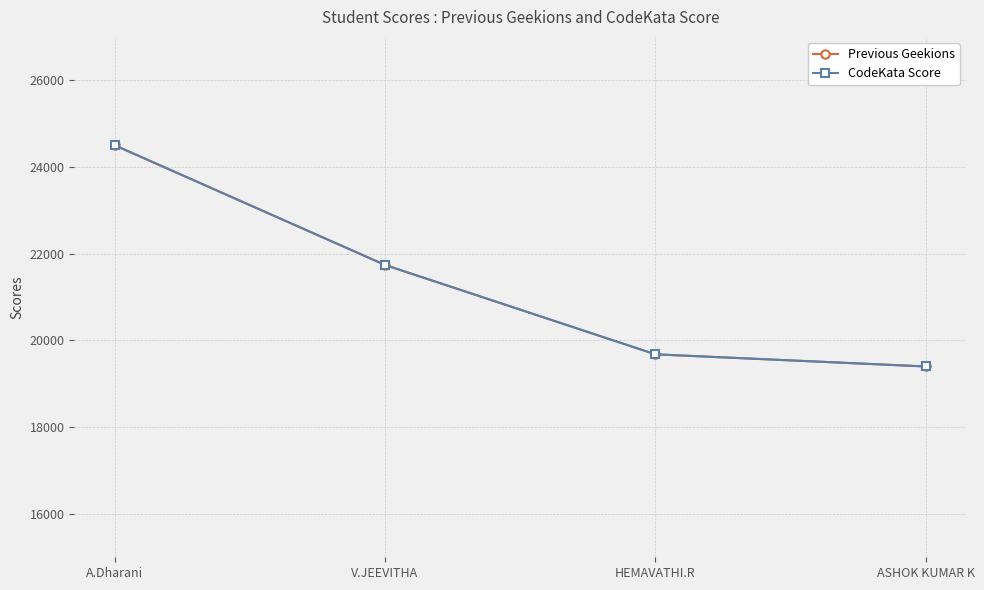

Does the chart display data point markers on the line(s)?

Yes